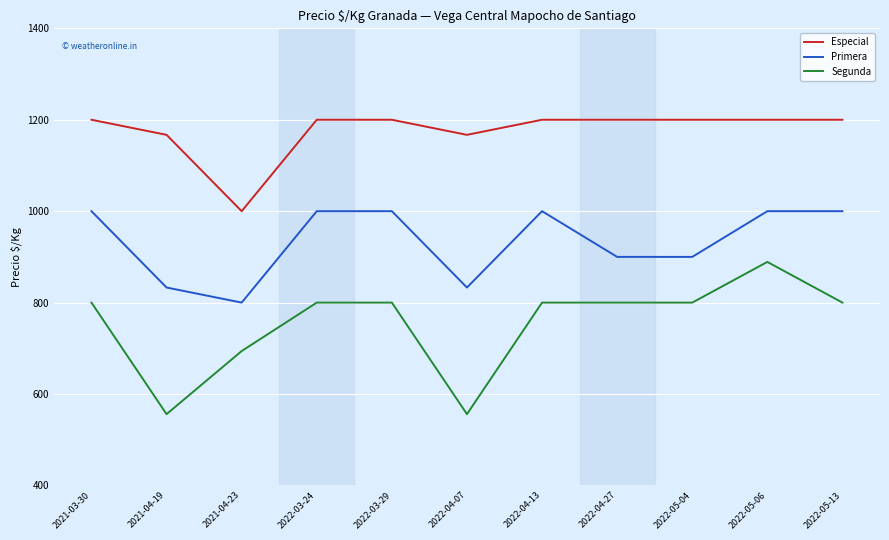

Reading right to left, list all the values displayed in this chart.

Especial: 2022-05-13=1200	2022-05-06=1200	2022-05-04=1200	2022-04-27=1200	2022-04-13=1200	2022-04-07=1167	2022-03-29=1200	2022-03-24=1200	2021-04-23=1000	2021-04-19=1167	2021-03-30=1200
Primera: 2022-05-13=1000	2022-05-06=1000	2022-05-04=900	2022-04-27=900	2022-04-13=1000	2022-04-07=833	2022-03-29=1000	2022-03-24=1000	2021-04-23=800	2021-04-19=833	2021-03-30=1000
Segunda: 2022-05-13=800	2022-05-06=889	2022-05-04=800	2022-04-27=800	2022-04-13=800	2022-04-07=556	2022-03-29=800	2022-03-24=800	2021-04-23=694	2021-04-19=556	2021-03-30=800